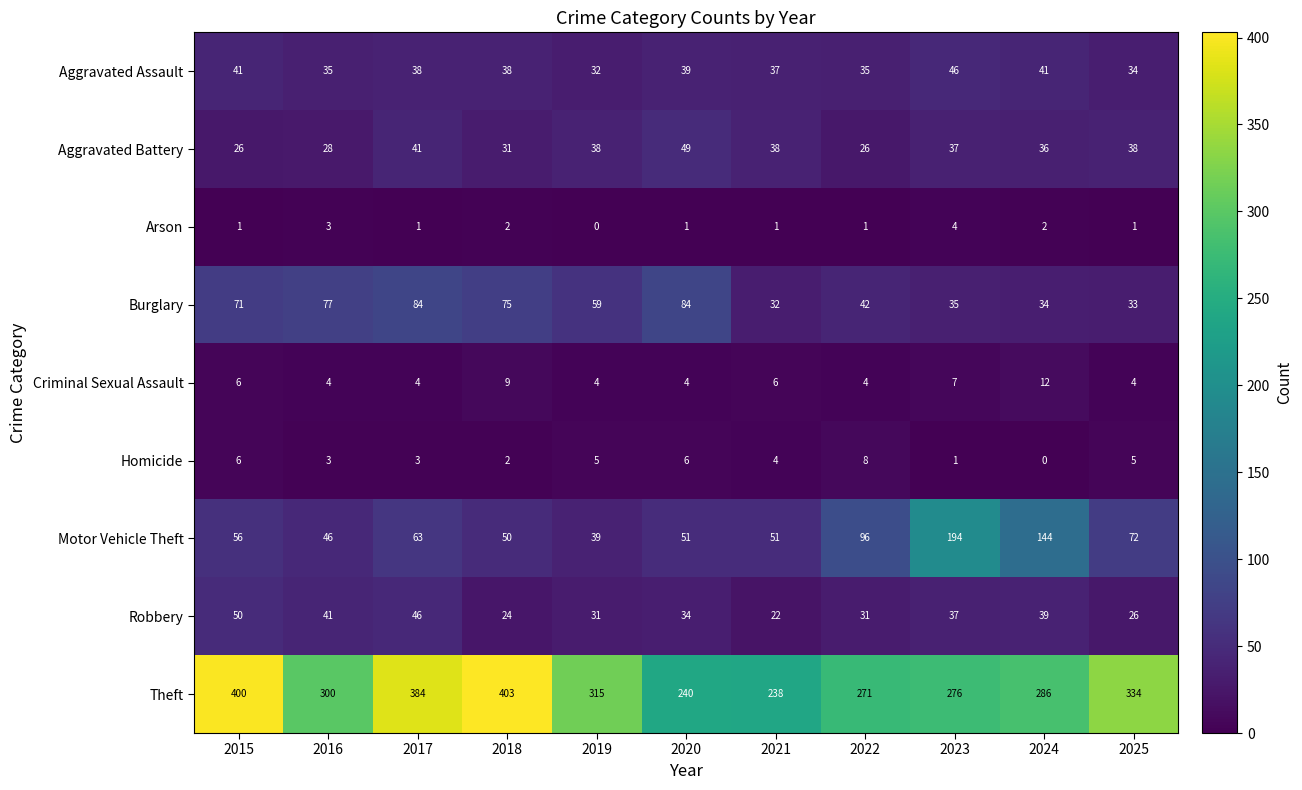

What is the total value across all series at 2015?

657